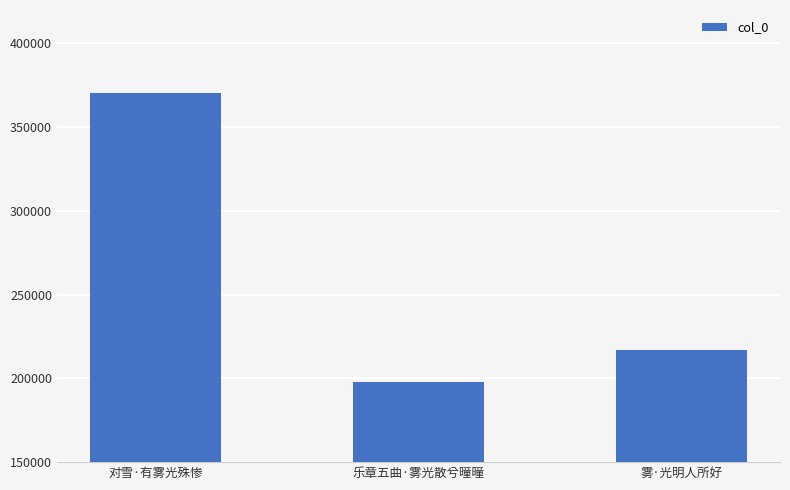

Rank the categories by value from lowest to highest.

乐章五曲·雾光散兮曈曈, 雾·光明人所好, 对雪·有雾光殊惨